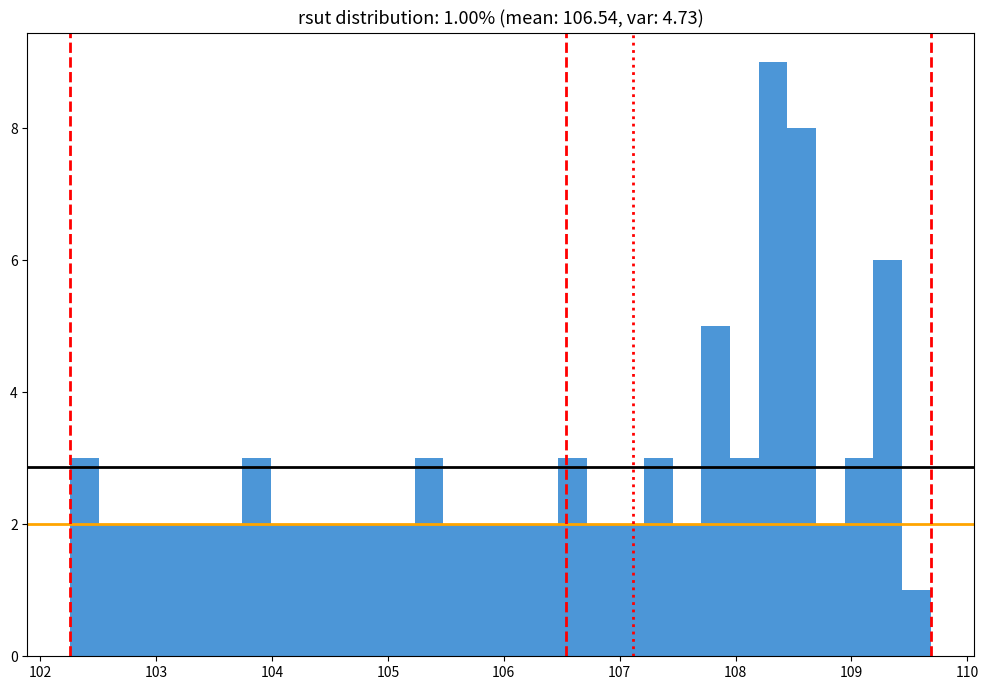

Around what value on the x-axis is the tallest bar? Give the approximate position of its centre, as read against the axis.

108.3